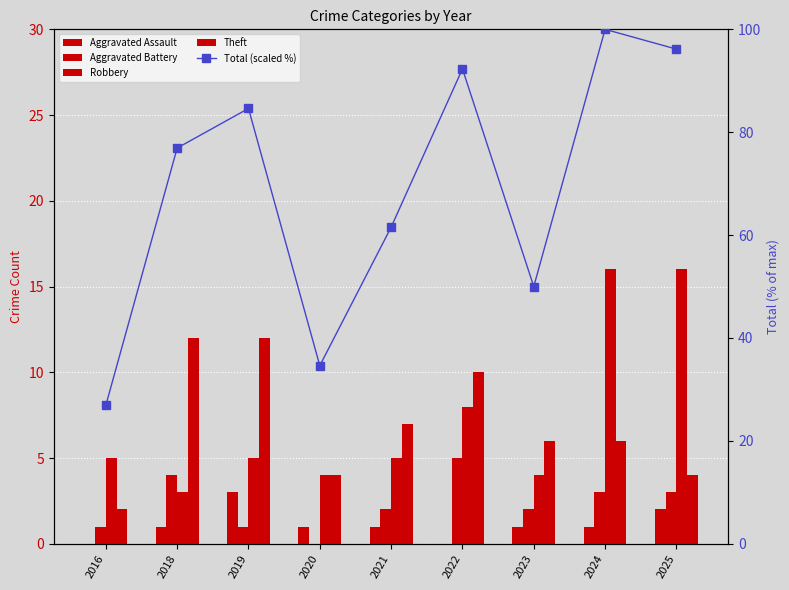

The Theft series shows 7.0 at 2021. True or false?

True